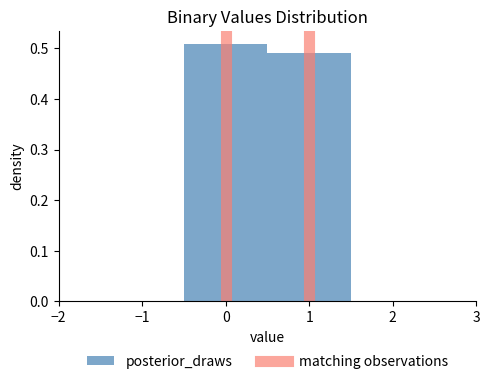

What is the height of the bar covering -0.5 to 0.5 on the x-axis? The values are not printed on the chart, so give them approximately, as read against the axis.

0.51